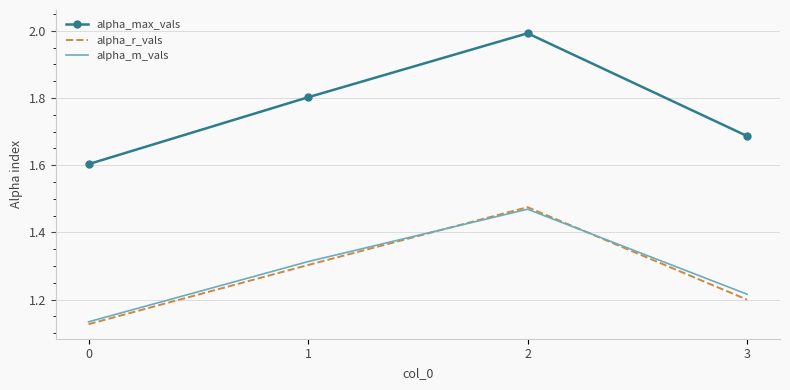

Is it true that alpha_max_vals equals 0.8 at 0?

False